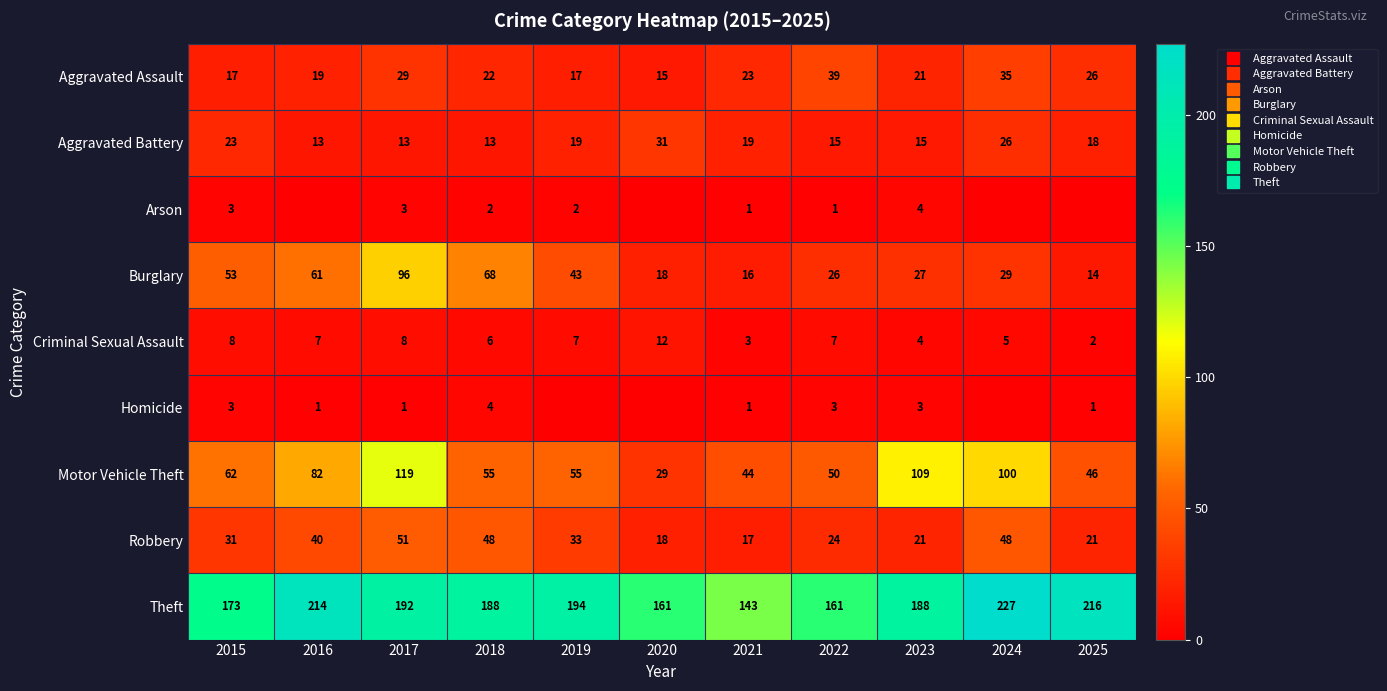

Which series changed the most between 2019 and 2021?

Theft